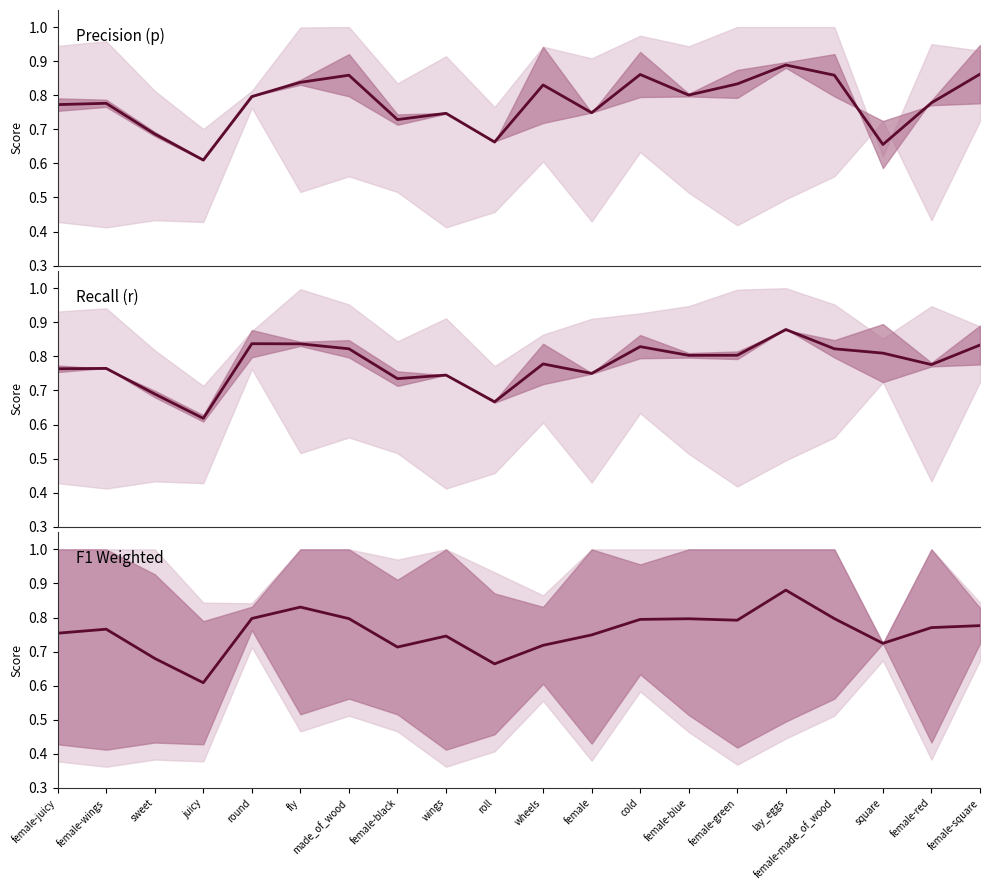

Rank the series by their maximum value, from highest to lowest.

Precision (p), F1 Weighted, Recall (r)